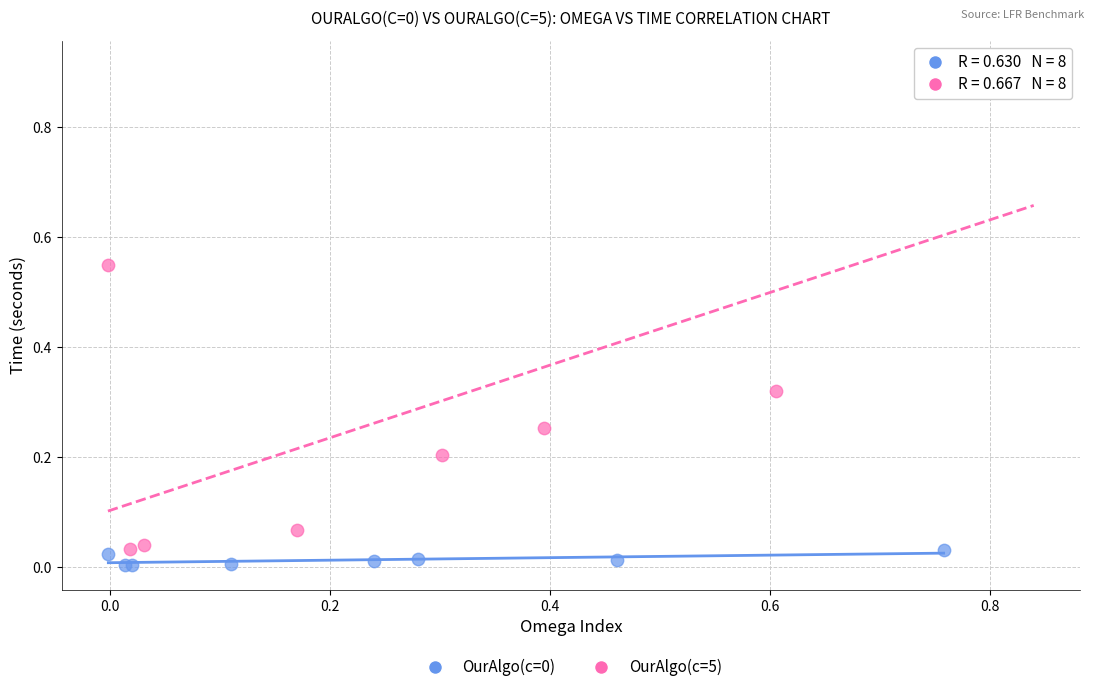

Which series contains the highest Y value?

OurAlgo(c=5)